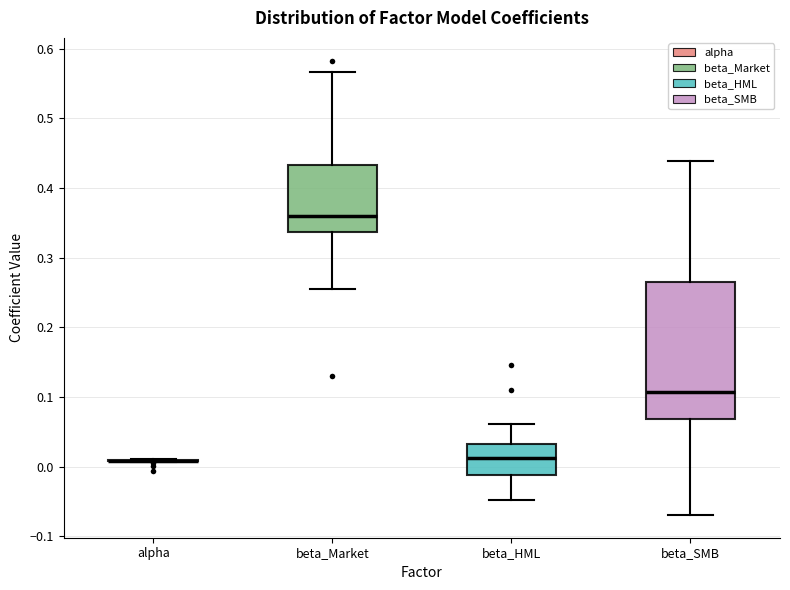

Reading left to right, read every box against the y-axis: the position of its median line, the range the box covers, and the ends of its whiskers. The values are not printed on the chart, so give them approximately, as read against the axis.

alpha: box collapsed to a line at 0.01, whiskers 0.01 to 0.01
beta_Market: median 0.36, box 0.34 to 0.43, whiskers 0.25 to 0.57
beta_HML: median 0.01, box -0.01 to 0.03, whiskers -0.05 to 0.06
beta_SMB: median 0.11, box 0.07 to 0.26, whiskers -0.07 to 0.44